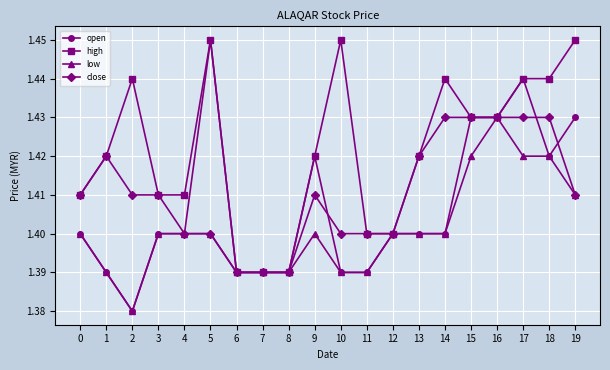

Count the number of categories in the chart.

20